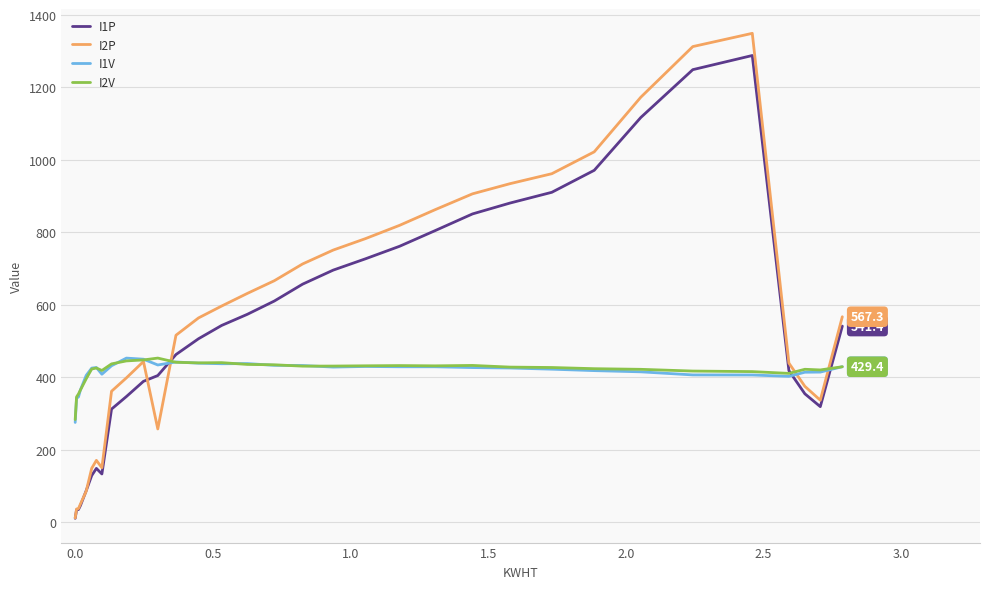

After their last crossing, which series has the higher values: I2V or I2P?

I2P